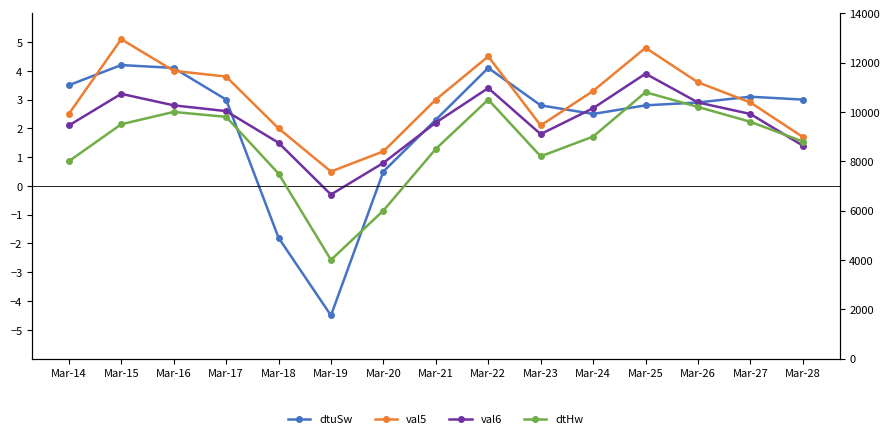

In val5, how many points are higher than both neighbors (excluding endpoints)?

3